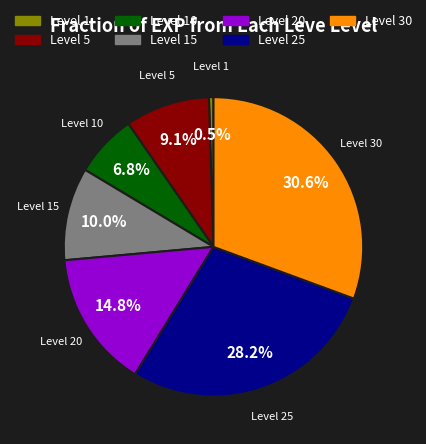

Approximately how many times larger is the value at Level 15 compared to Level 30?

0.3